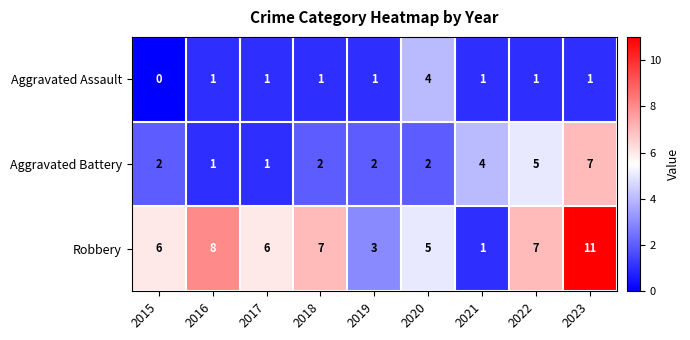

Between 2015 and 2020, which series saw the biggest shift?

Aggravated Assault